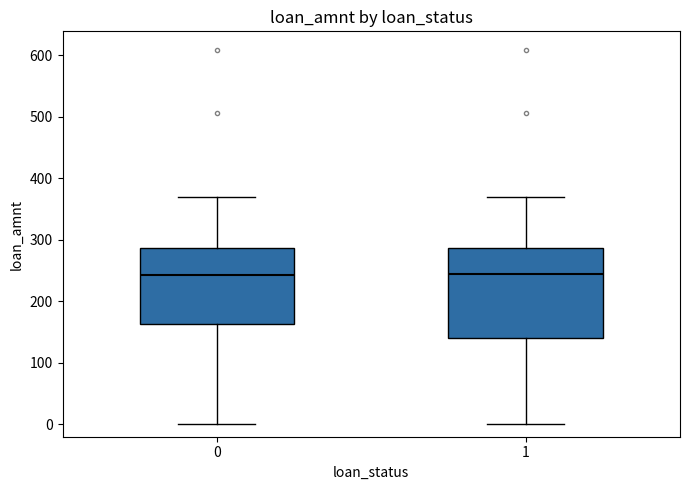

Reading left to right, read every box against the y-axis: the position of its median line, the range the box covers, and the ends of its whiskers. The values are not printed on the chart, so give them approximately, as read against the axis.

0: median 240, box 160 to 290, whiskers 0 to 370
1: median 240, box 140 to 290, whiskers 0 to 370